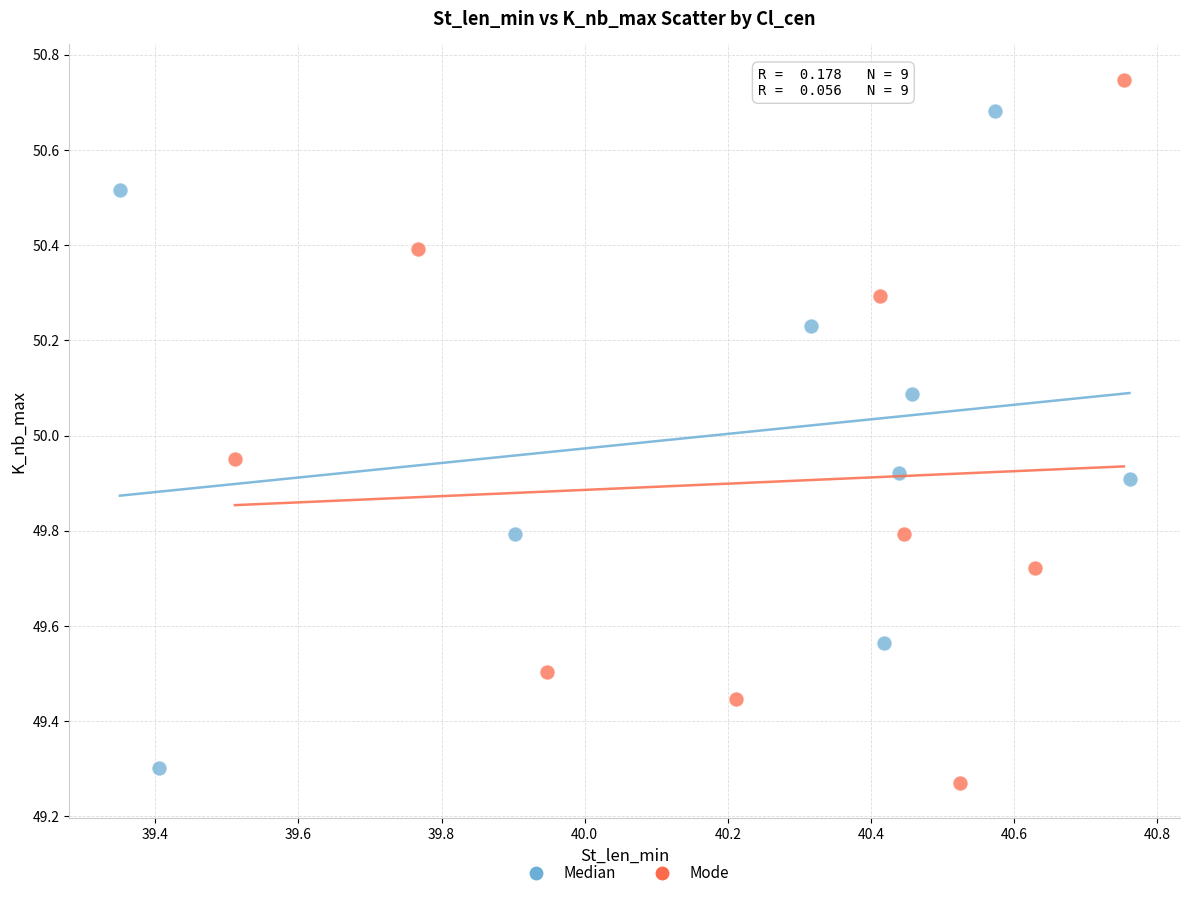

Which series has the widest spread of Y values?

Mode